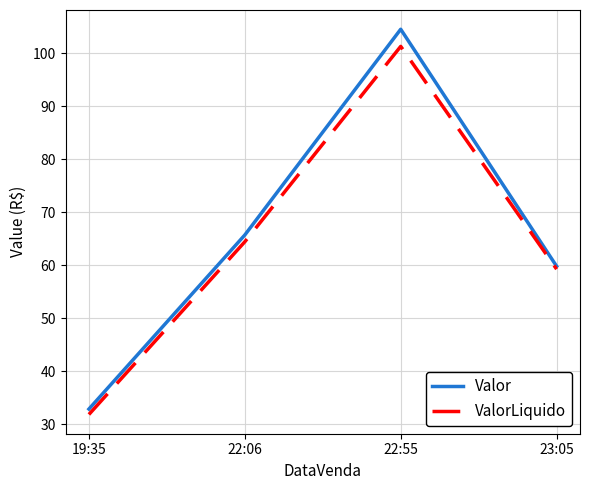

Rank the categories by Valor value from highest to lowest.

22:55, 22:06, 23:05, 19:35